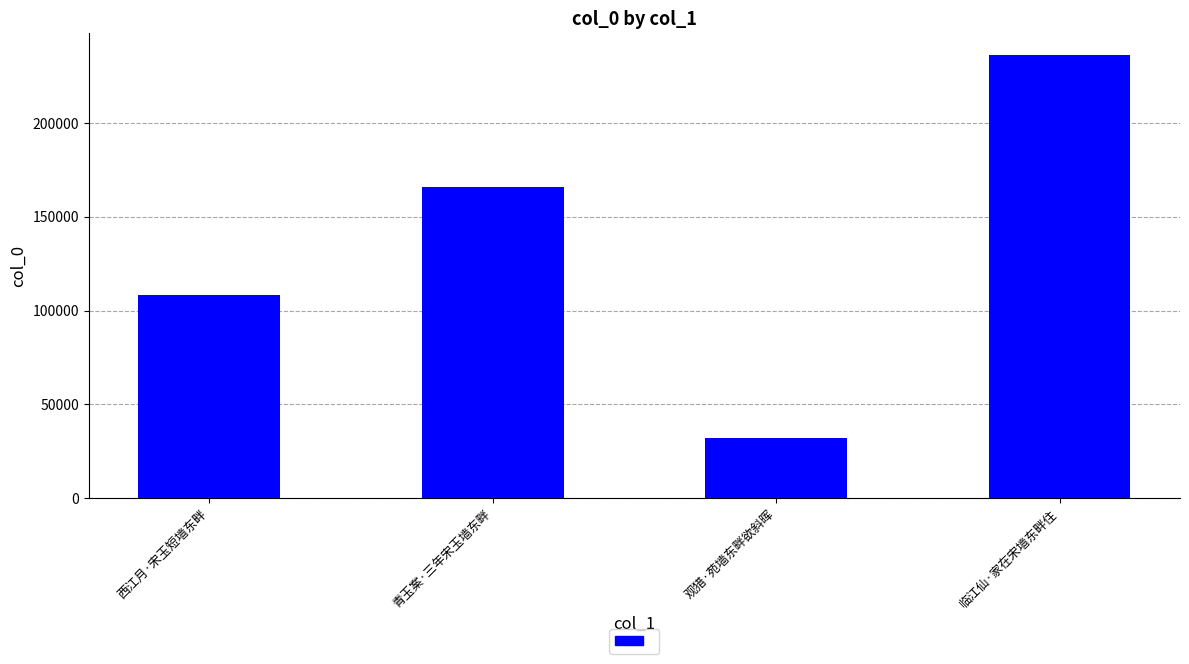

Approximately how many times larger is the value at 临江仙·家在宋墙东畔住 compared to 西江月·宋玉短墙东畔?

2.2